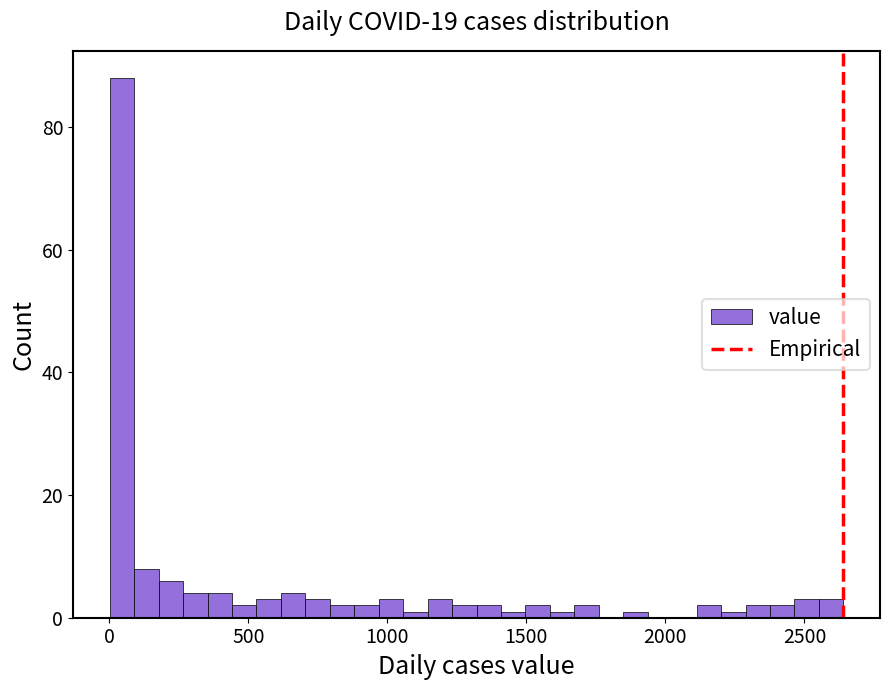

Read against the x-axis, roughly where is the centre of the tallest bar?

50